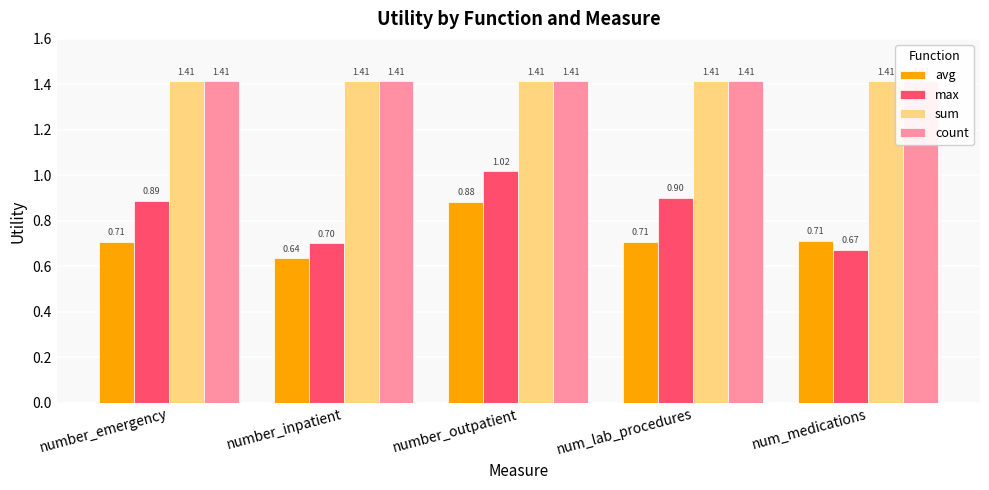

Read the count value at number_outpatient.

1.4